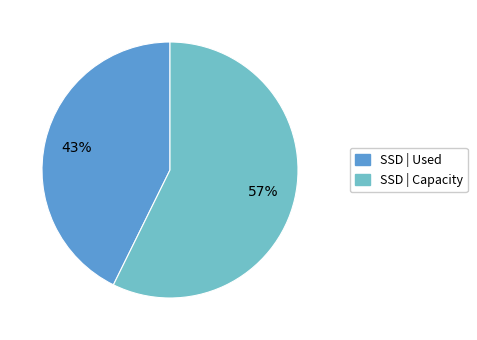

To the nearest percent, what is the average slice percentage?

50%